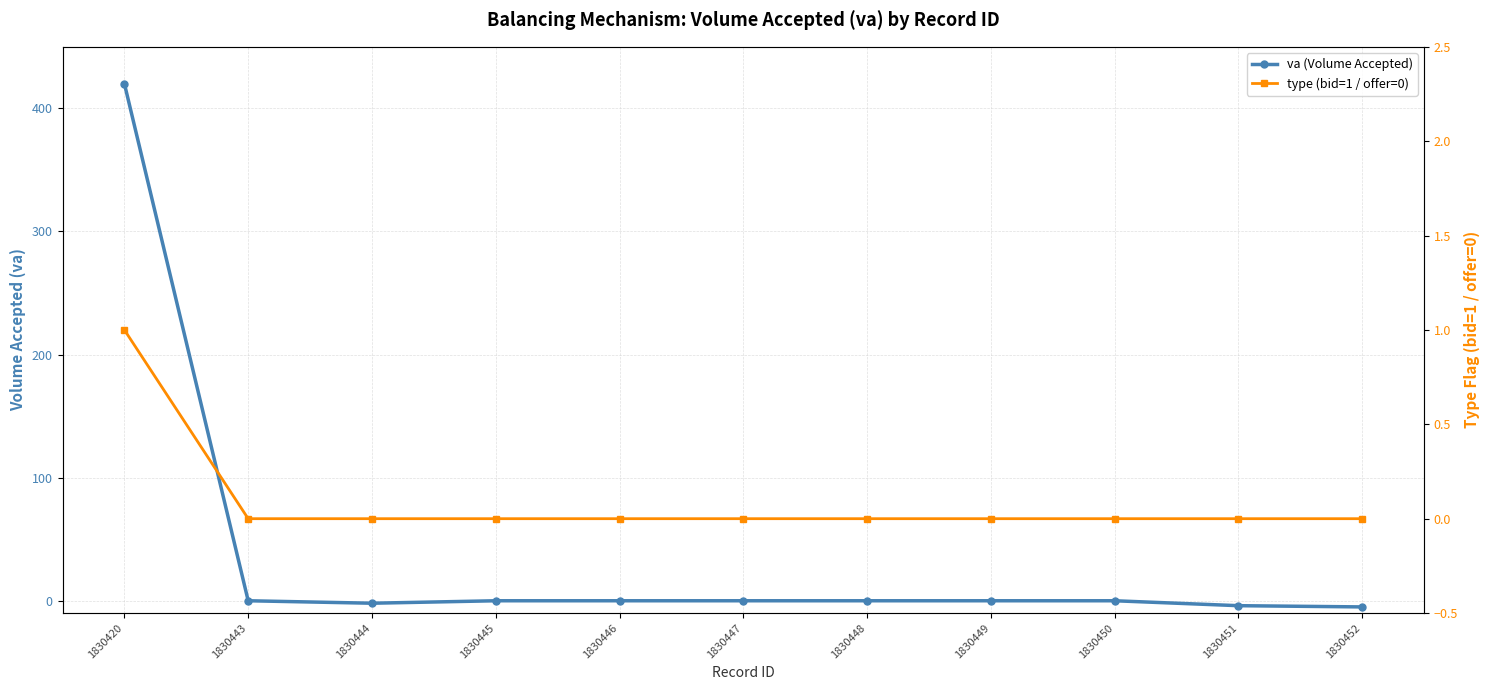

What is the difference between the maximum and minimum values in the type (bid=1 / offer=0) series?

1